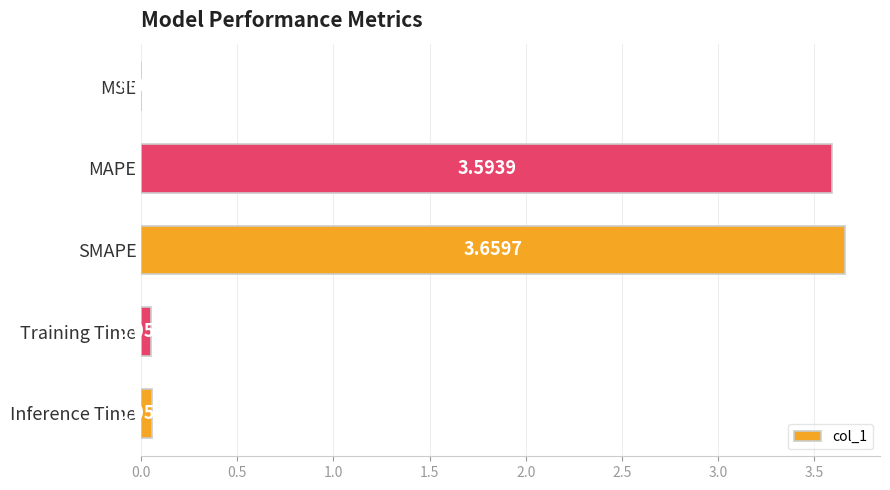

Where is the data nearest to the value 1?

Inference Time